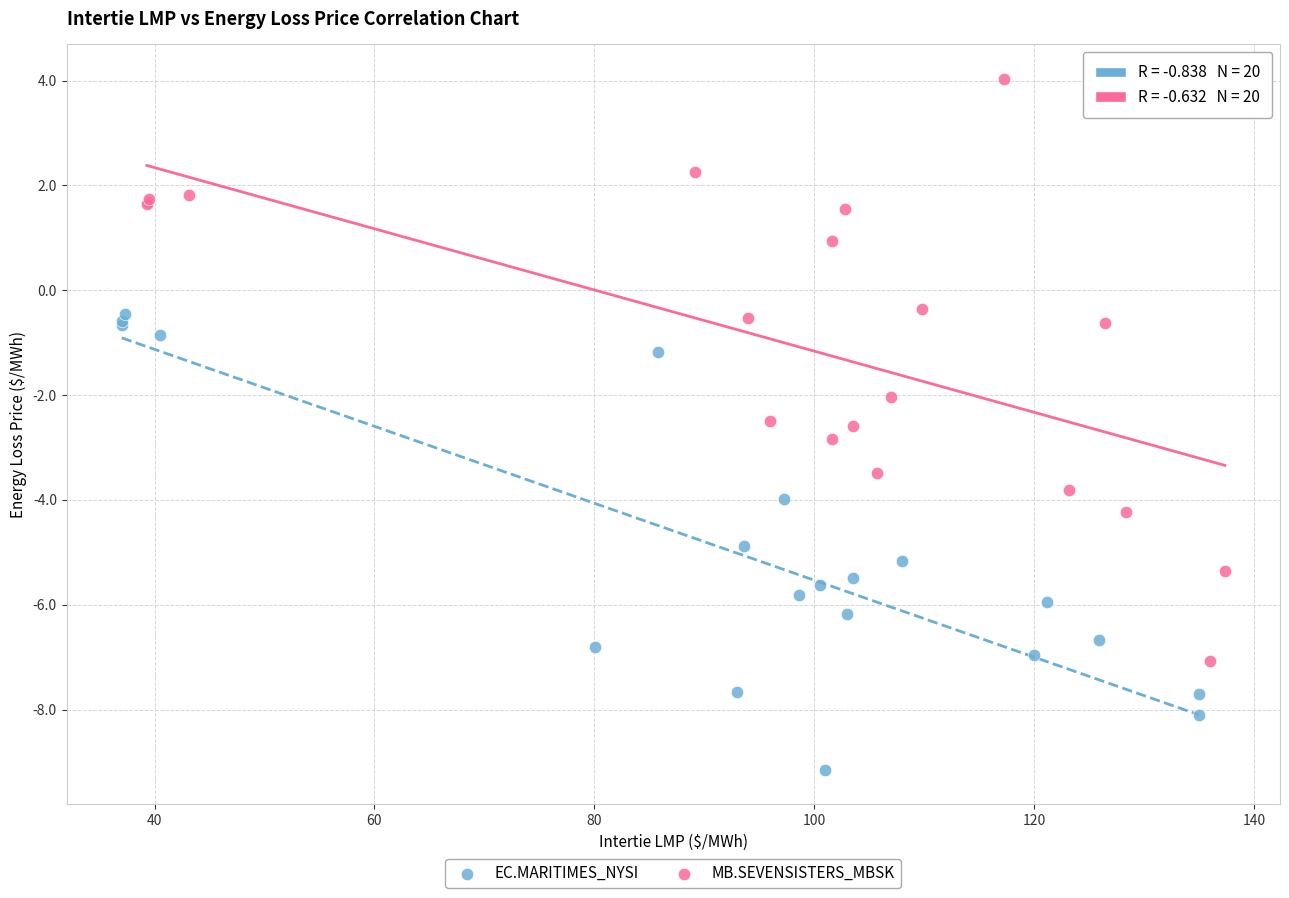

Which series contains the highest Y value?

MB.SEVENSISTERS_MBSK